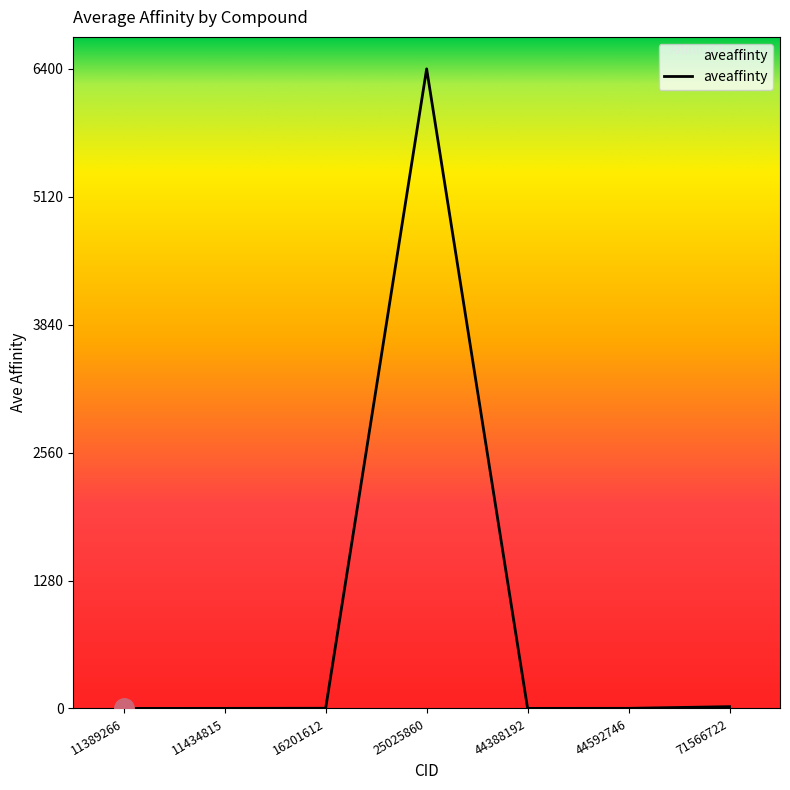

True or false: the data shows 0.4 at 11389266.

True